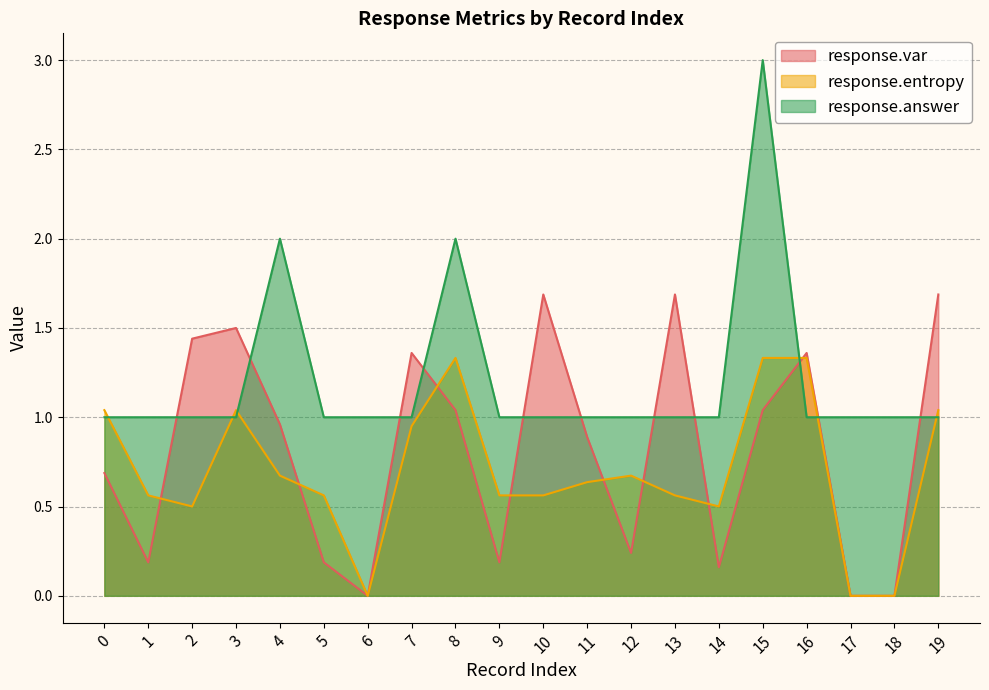

What is the spread (max minus min) of values at 13?

1.1